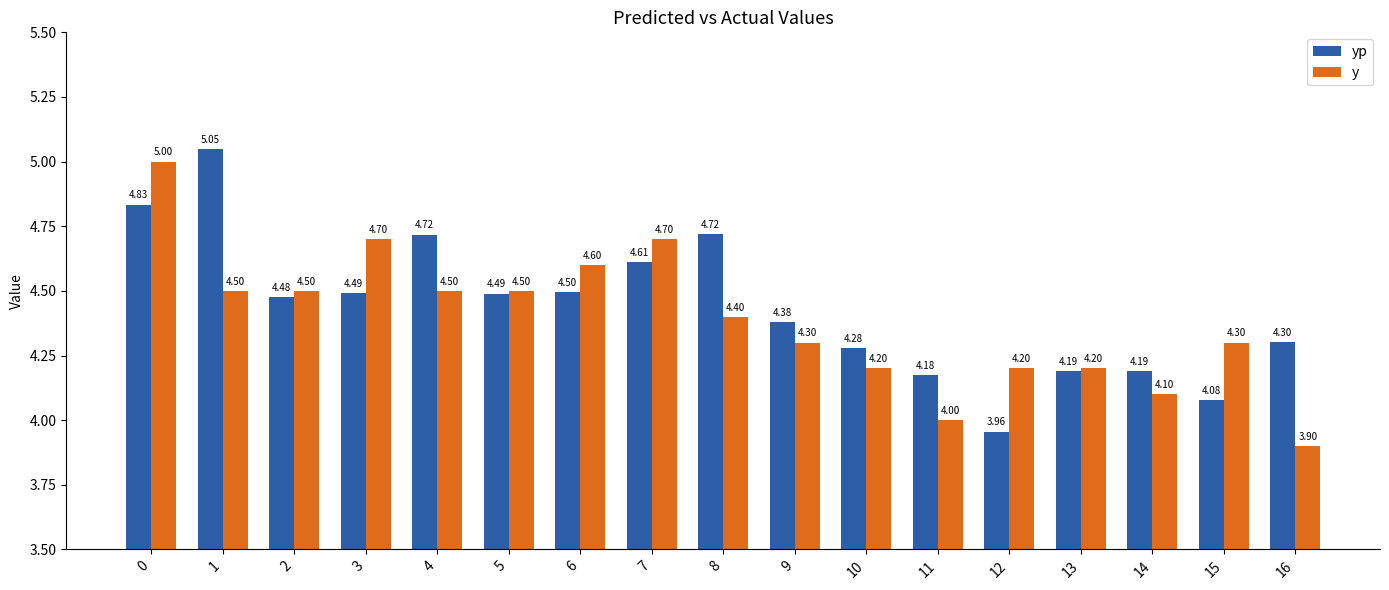

What is the value of the y bar at the 4th from the left?

4.7